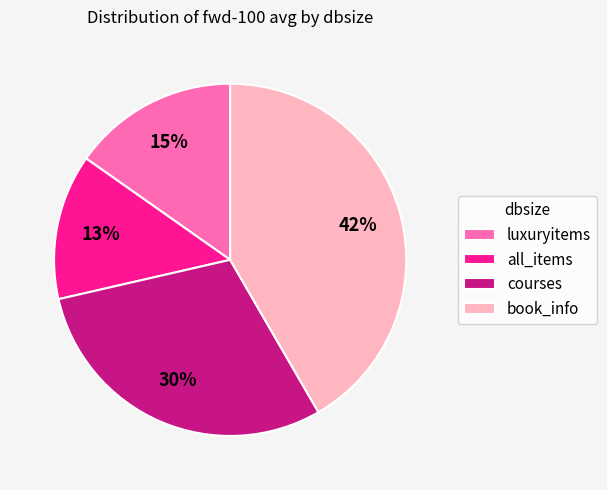

The all_items slice represents 13% of the pie. True or false?

True